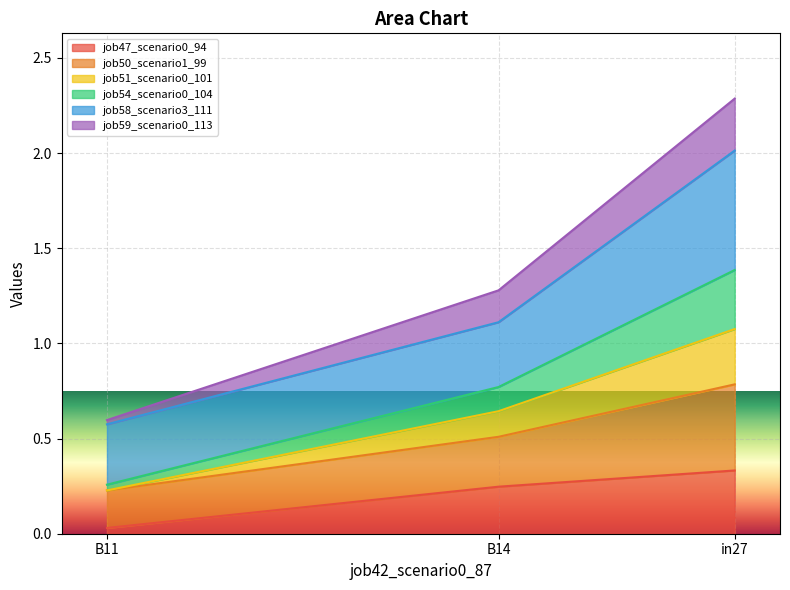

The job47_scenario0_94 series shows 0.2 at B14. True or false?

True